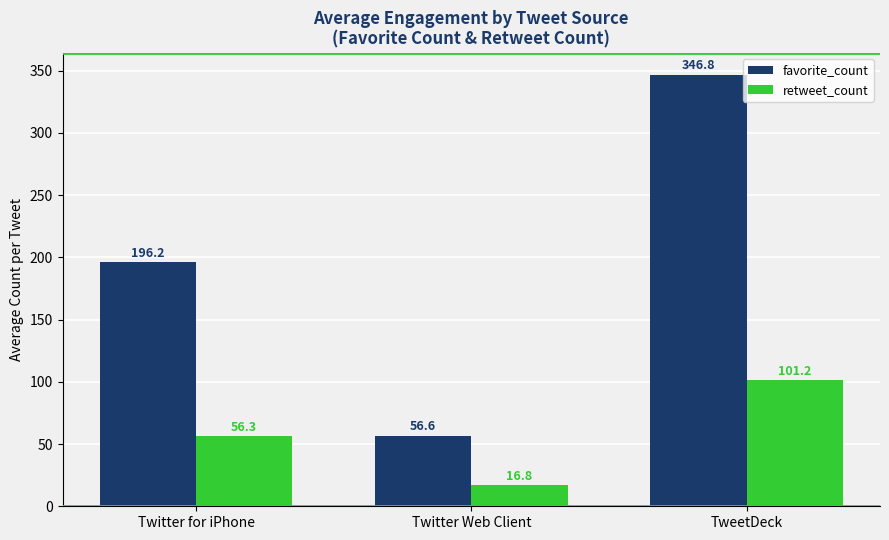

What is the label of the 2nd bar from the right?

Twitter Web Client